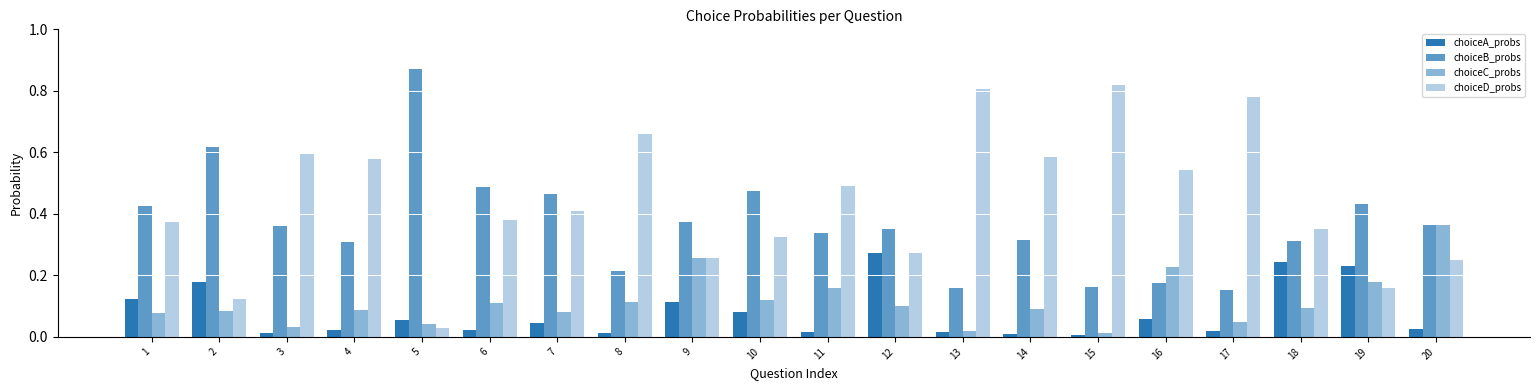

Reading right to left, what are all the values shown in this chart?

choiceA_probs: 0.0	0.2	0.2	0.0	0.1	0.0	0.0	0.0	0.3	0.0	0.1	0.1	0.0	0.0	0.0	0.1	0.0	0.0	0.2	0.1
choiceB_probs: 0.4	0.4	0.3	0.2	0.2	0.2	0.3	0.2	0.4	0.3	0.5	0.4	0.2	0.5	0.5	0.9	0.3	0.4	0.6	0.4
choiceC_probs: 0.4	0.2	0.1	0.0	0.2	0.0	0.1	0.0	0.1	0.2	0.1	0.3	0.1	0.1	0.1	0.0	0.1	0.0	0.1	0.1
choiceD_probs: 0.2	0.2	0.4	0.8	0.5	0.8	0.6	0.8	0.3	0.5	0.3	0.3	0.7	0.4	0.4	0.0	0.6	0.6	0.1	0.4